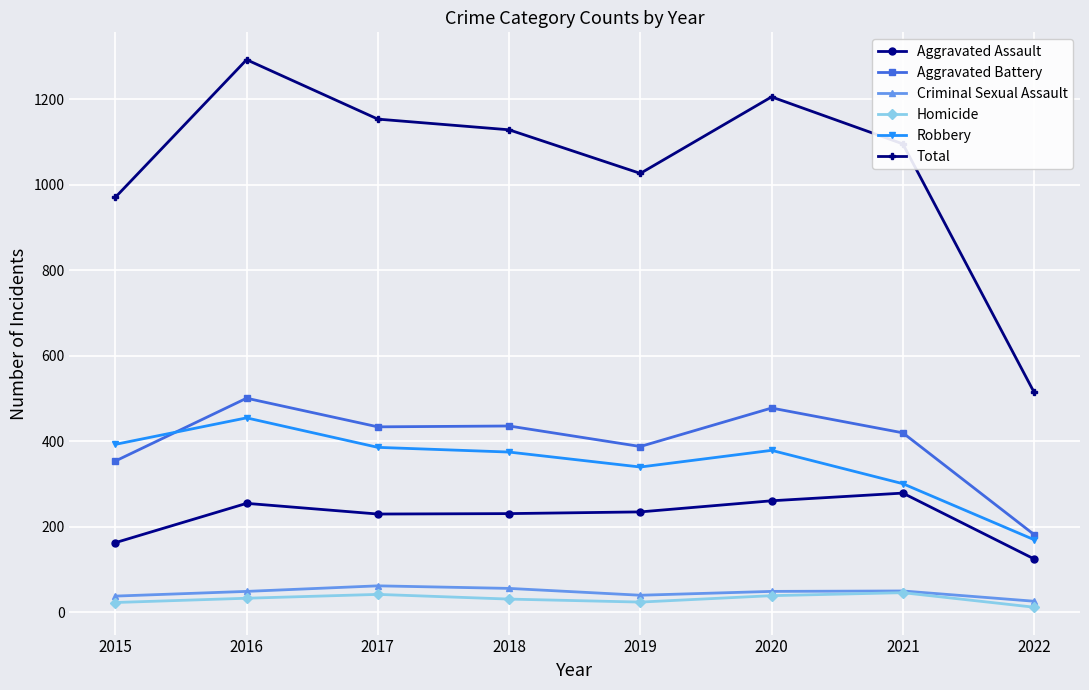

Which category has the highest value across all series?

2016